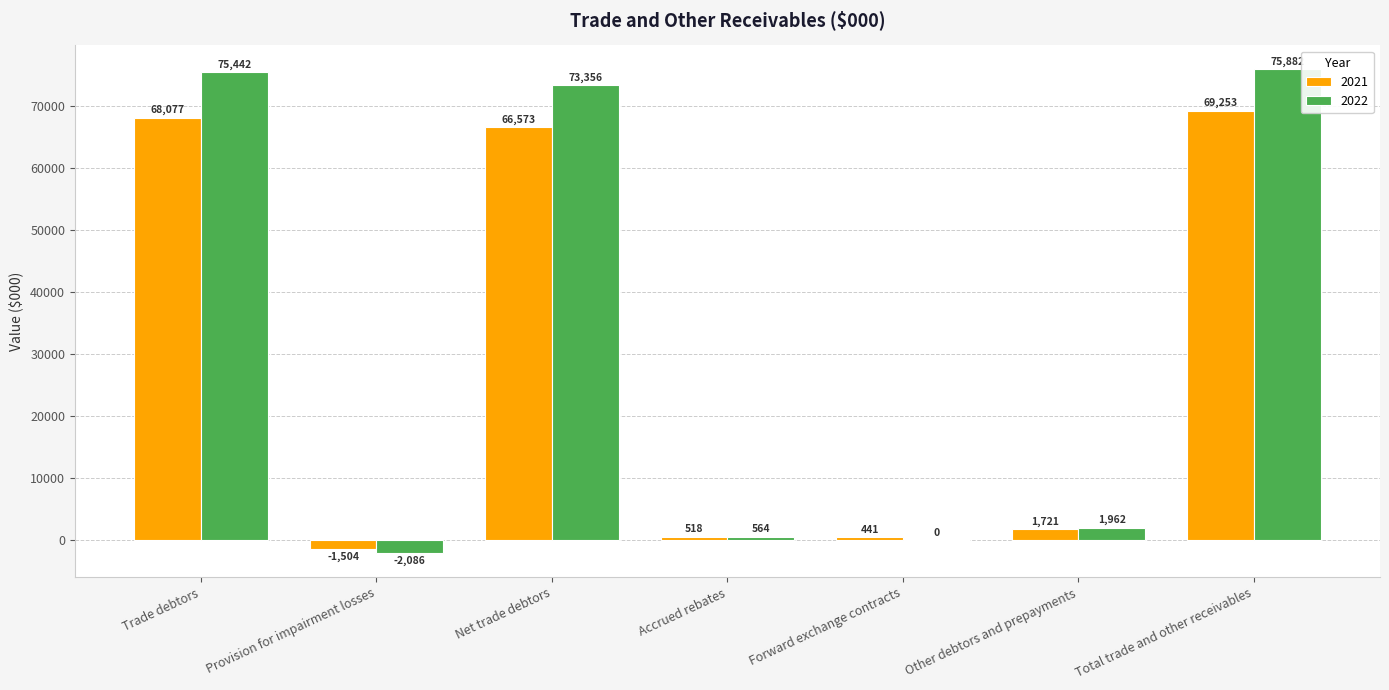

The value of 2021 at Total trade and other receivables is 23650. True or false?

False